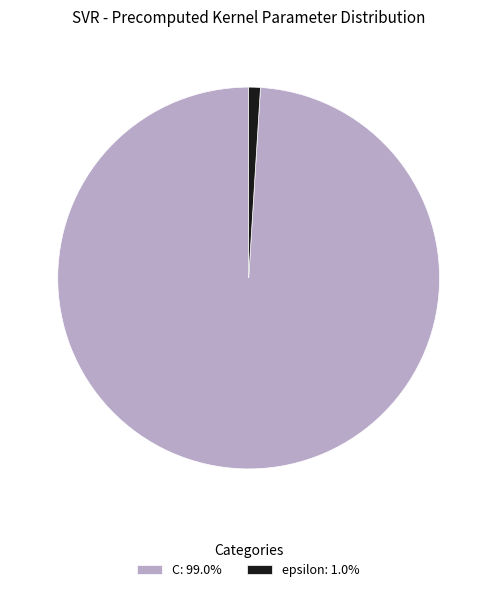

Approximately how many times larger is the value at C compared to epsilon?

100.0